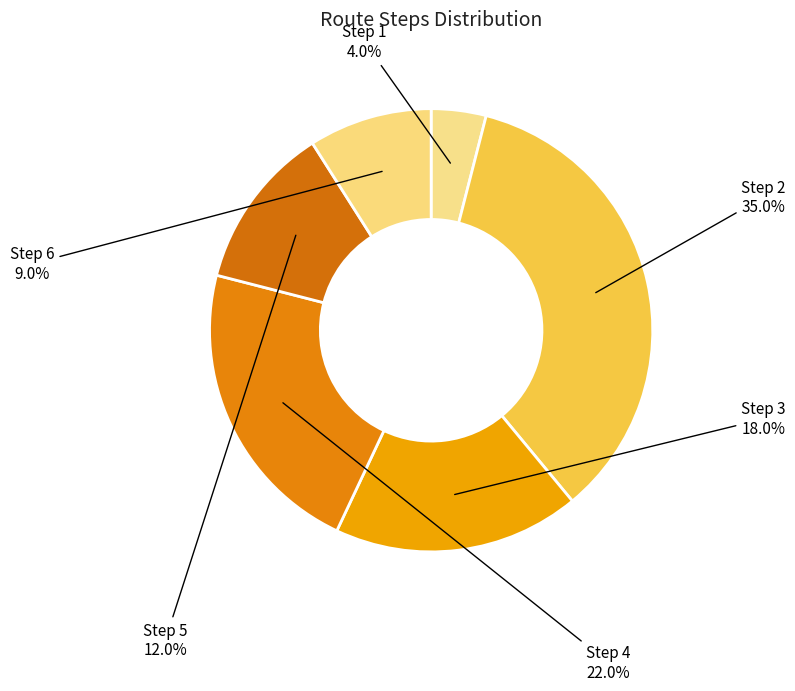

Does Step 5 account for over 50% of the chart?

No